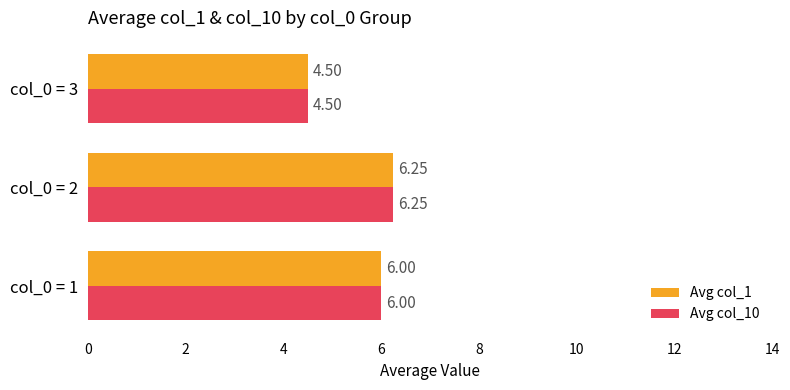

Rank the categories by Avg col_1 value from highest to lowest.

col_0 = 2, col_0 = 1, col_0 = 3